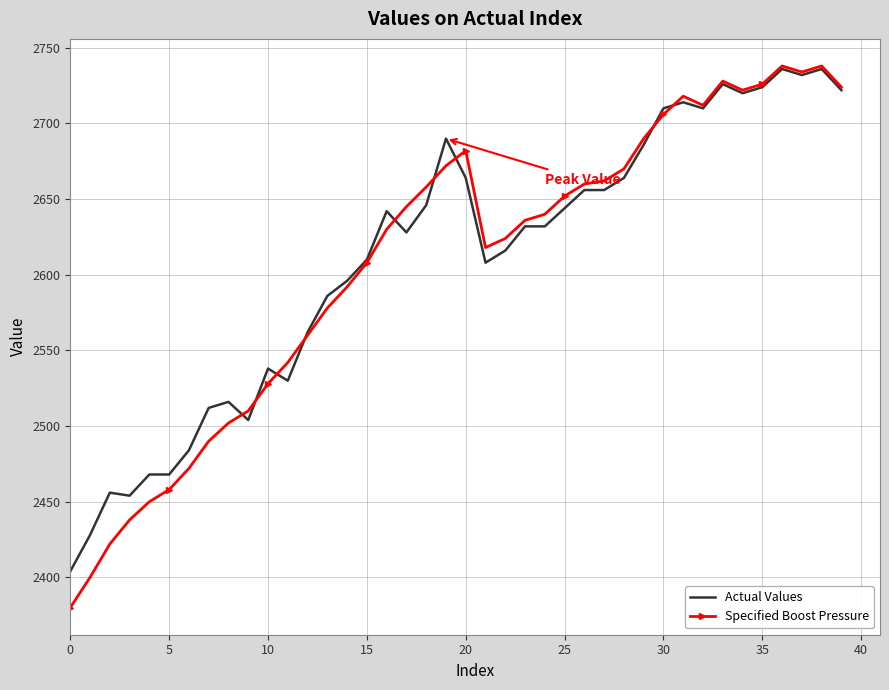

Which series has the largest range (max minus min)?

Specified Boost Pressure